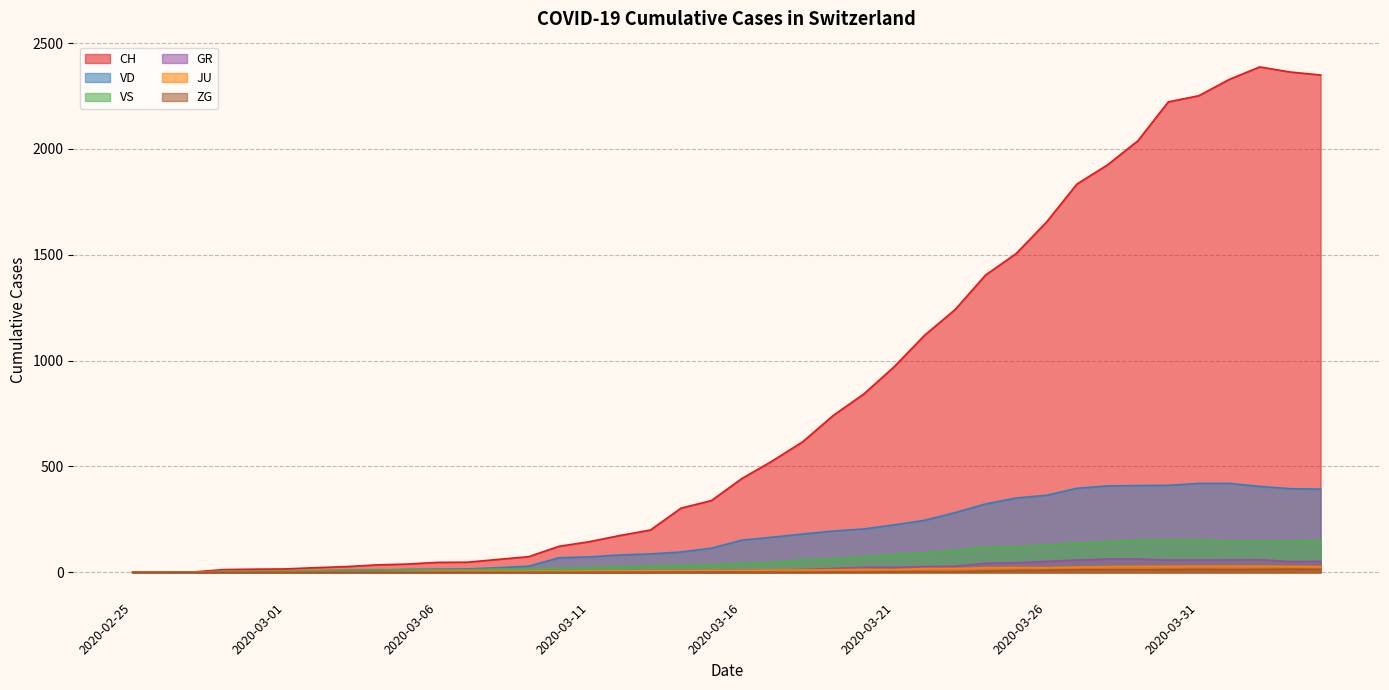

At which category does ZG reach its first local valley?

2020-04-01